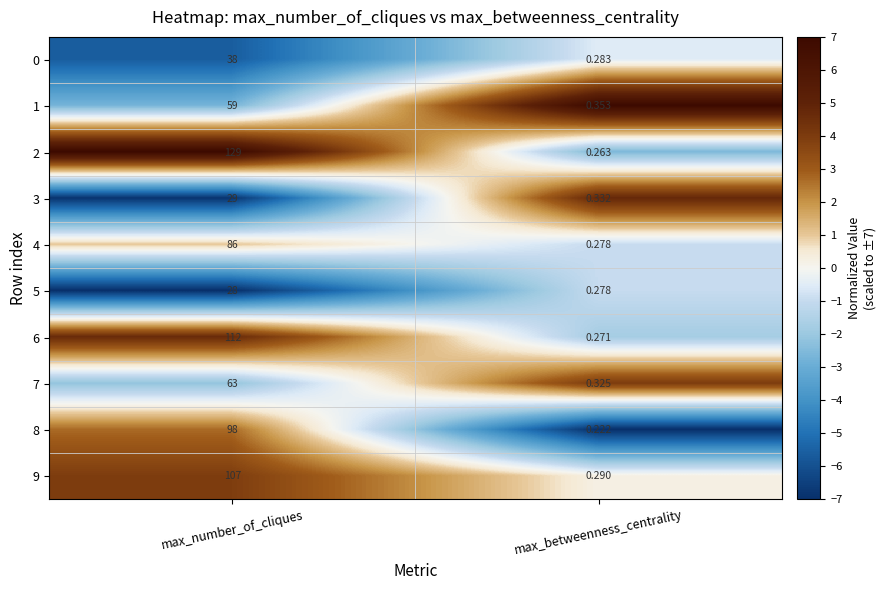

At which label is 9 closest to 53?

max_betweenness_centrality